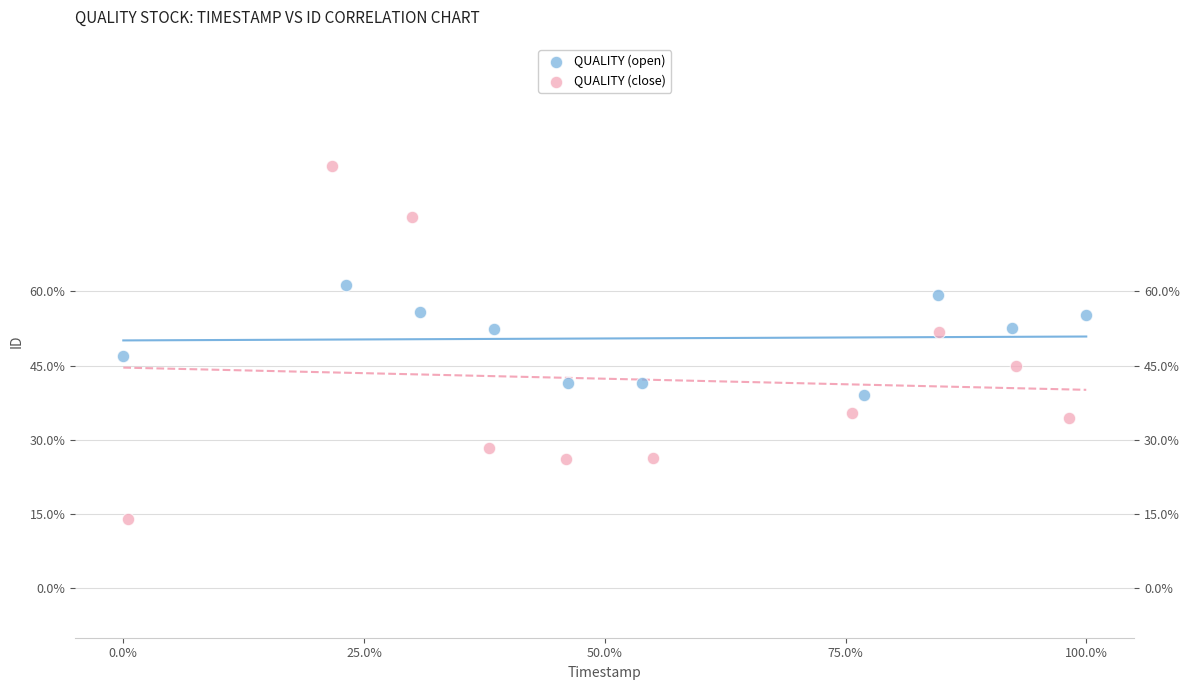

What are all the series names shown in the legend?

QUALITY (open), QUALITY (close)